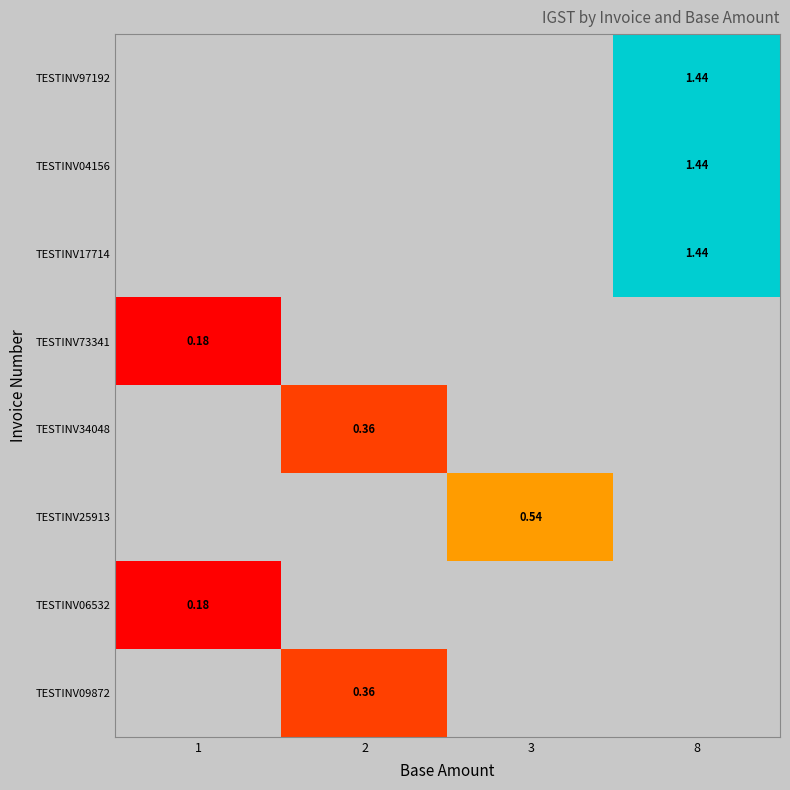

Is the value of TESTINV25913 at 3 greater than the value of TESTINV17714 at 8?

No